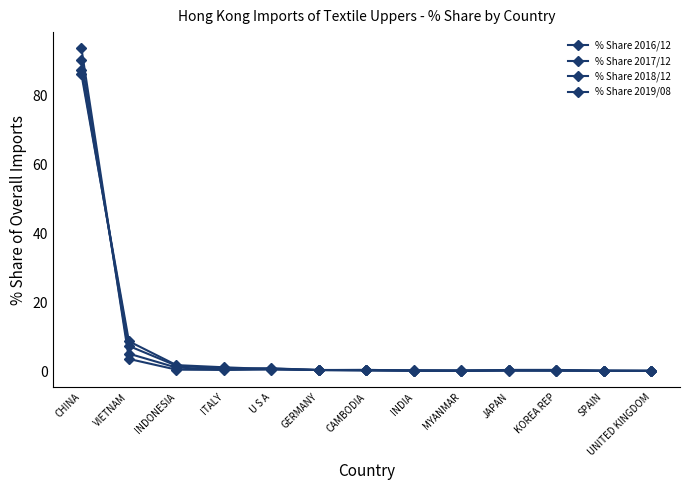

Reading right to left, extract all data points from this chart.

% Share 2016/12: UNITED KINGDOM=0.0	SPAIN=0.1	KOREA REP=0.2	JAPAN=0.1	MYANMAR=0.0	INDIA=0.0	CAMBODIA=0.2	GERMANY=0.3	U S A=0.4	ITALY=0.3	INDONESIA=0.4	VIETNAM=3.5	CHINA=93.6
% Share 2017/12: UNITED KINGDOM=0.0	SPAIN=0.1	KOREA REP=0.3	JAPAN=0.3	MYANMAR=0.0	INDIA=0.1	CAMBODIA=0.2	GERMANY=0.3	U S A=0.7	ITALY=0.4	INDONESIA=1.0	VIETNAM=5.0	CHINA=90.3
% Share 2018/12: UNITED KINGDOM=0.0	SPAIN=0.1	KOREA REP=0.1	JAPAN=0.2	MYANMAR=0.1	INDIA=0.1	CAMBODIA=0.3	GERMANY=0.3	U S A=0.8	ITALY=0.7	INDONESIA=1.5	VIETNAM=7.3	CHINA=87.3
% Share 2019/08: UNITED KINGDOM=0.1	SPAIN=0.1	KOREA REP=0.1	JAPAN=0.2	MYANMAR=0.2	INDIA=0.2	CAMBODIA=0.2	GERMANY=0.3	U S A=0.6	ITALY=1.1	INDONESIA=1.7	VIETNAM=8.6	CHINA=86.1